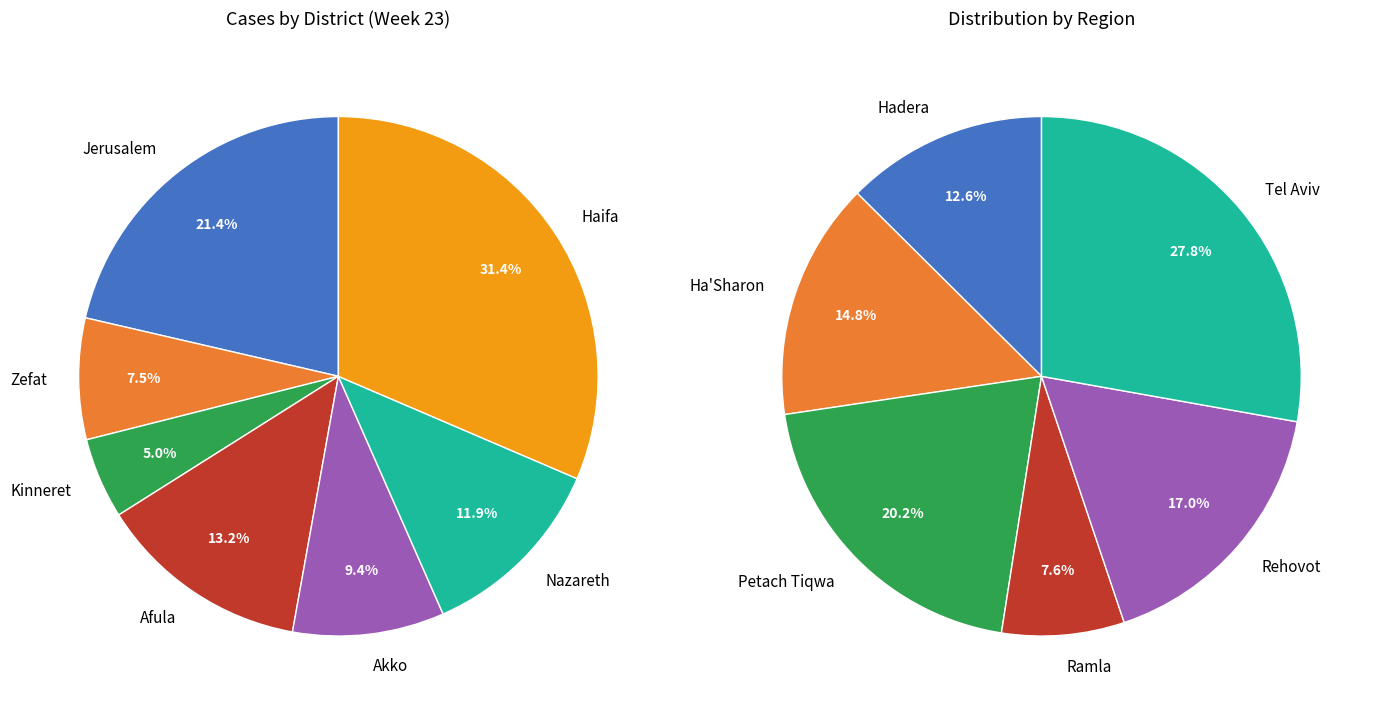

How many slices are in this pie chart?

7